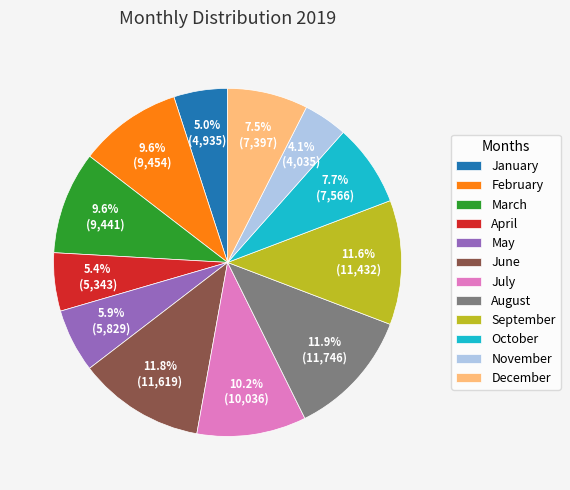

Which has a higher value, November or January?

January